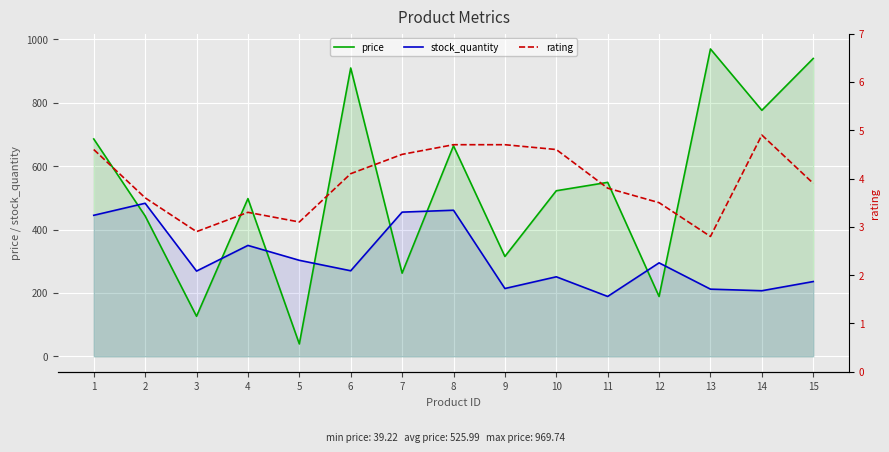

The price series shows 220.0 at 2. True or false?

False